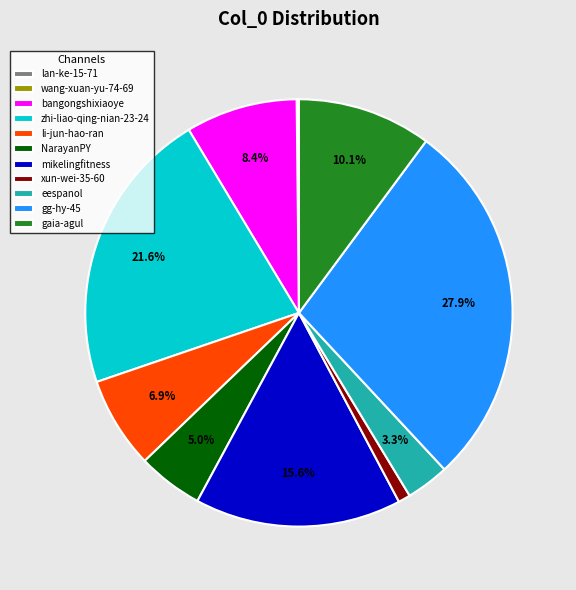

To the nearest percent, what percentage of the pie is xun-wei-35-60?

1%